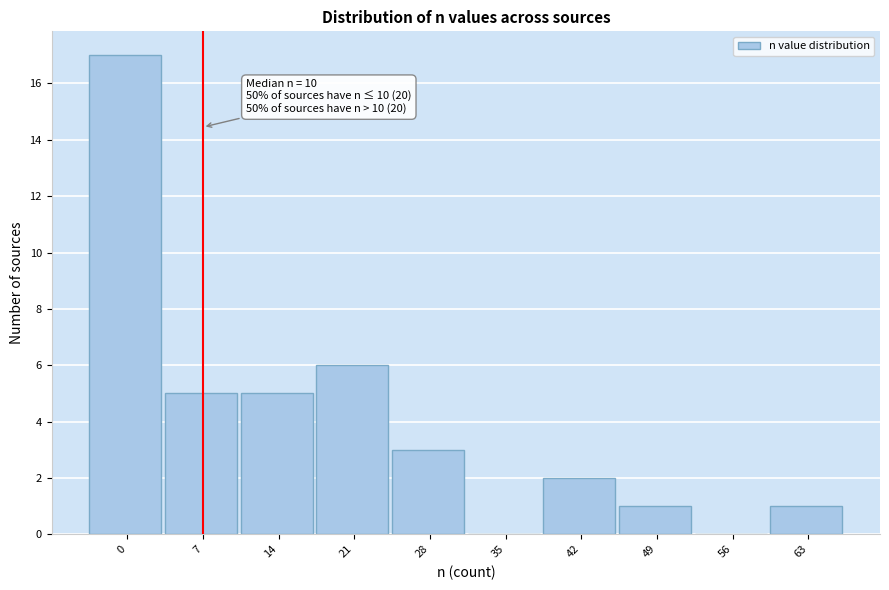

Reading left to right, transcribe all the data shown in this chart.

0=17	7=5	14=5	21=6	28=3	35=0	42=2	49=1	56=0	63=1